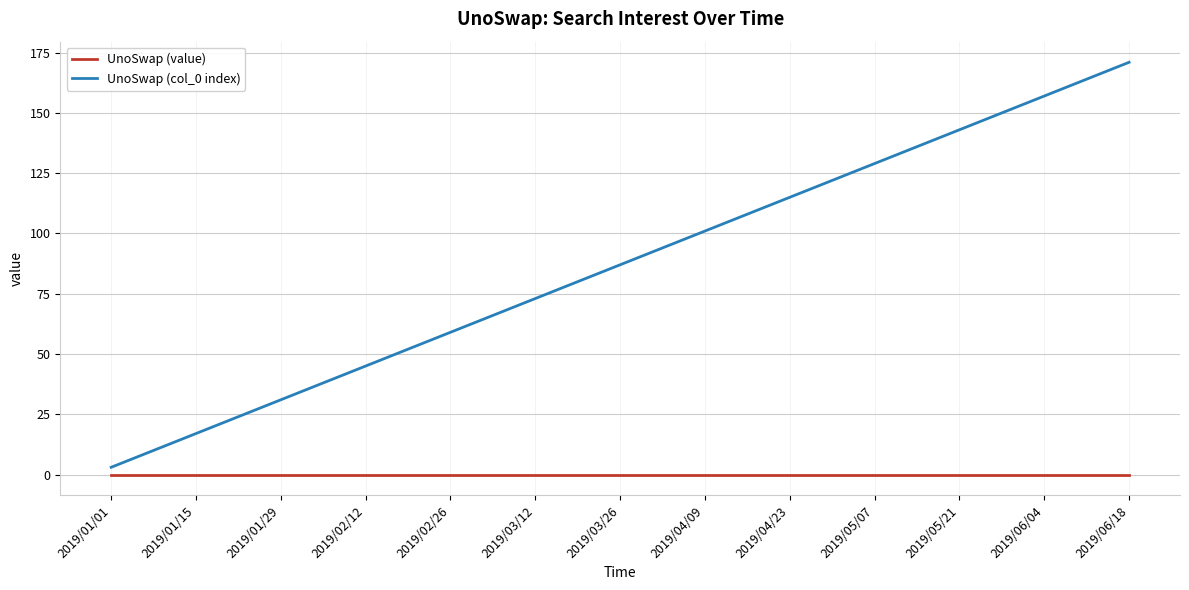

True or false: UnoSwap (value) and UnoSwap (col_0 index) intersect in this chart.

False